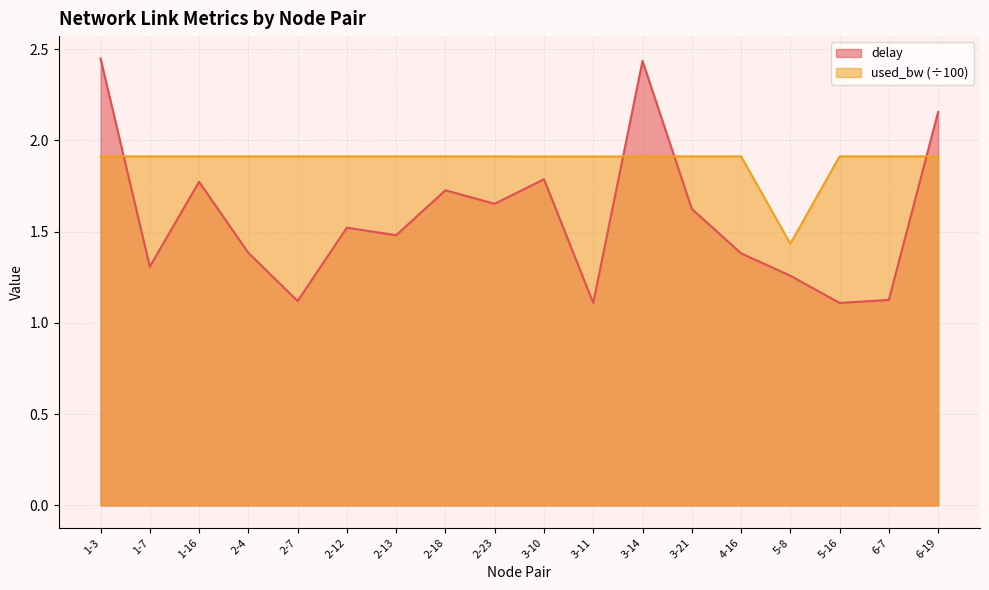

At which category does used_bw reach its first local peak?

2-18